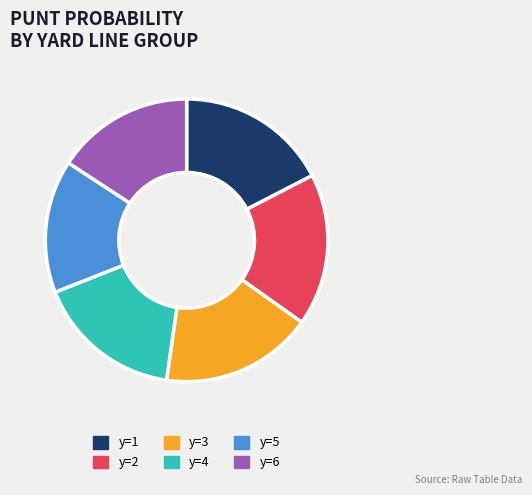

The y=4 slice represents 17% of the pie. True or false?

True